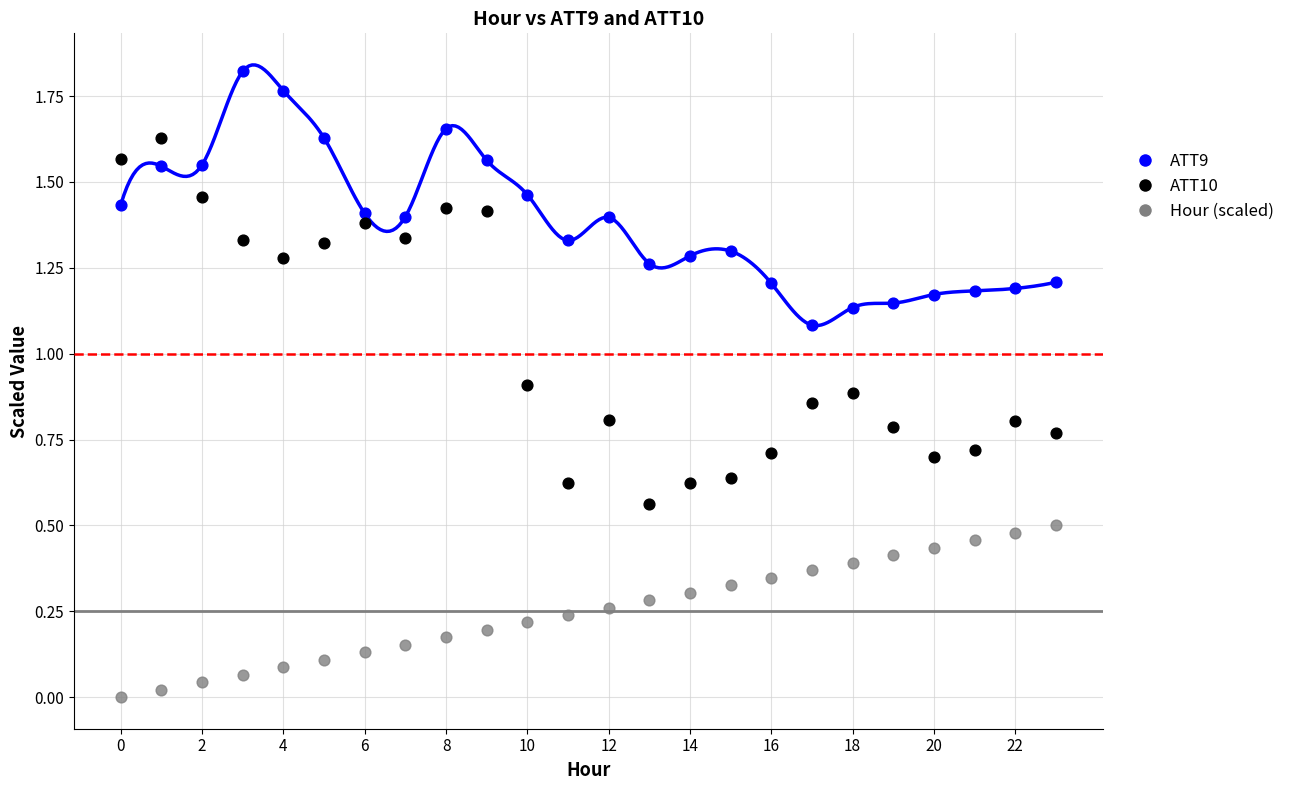

Which series contains the lowest Y value?

Hour (scaled)